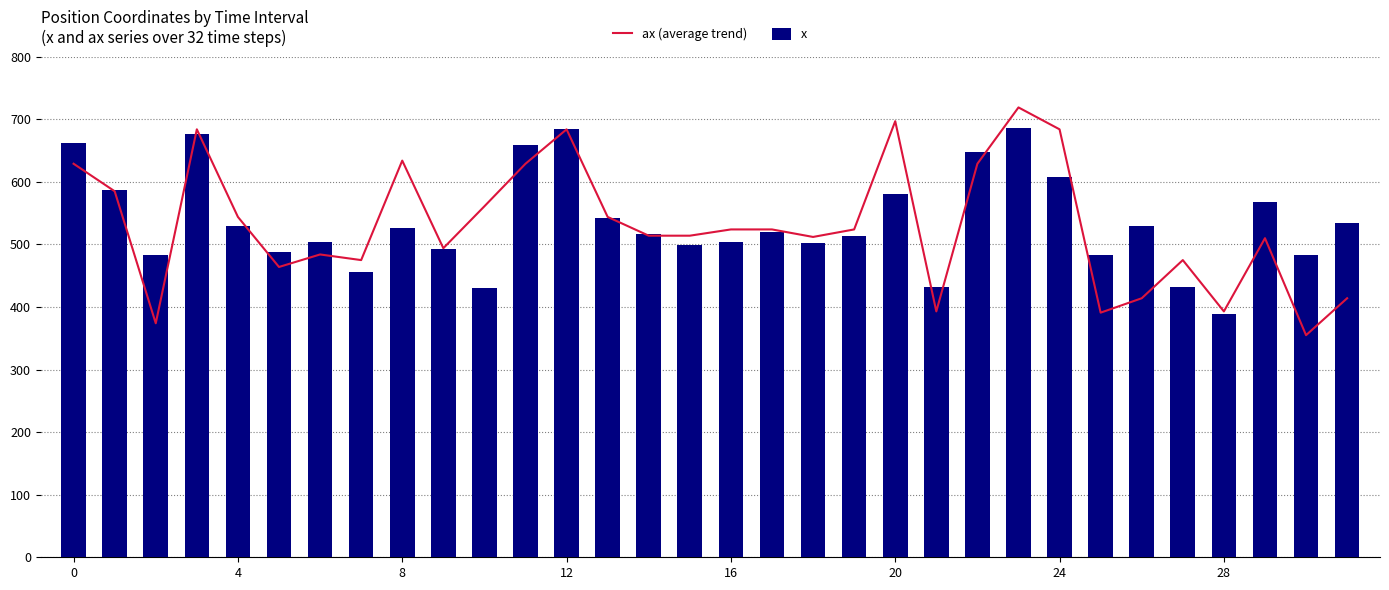

True or false: ax (average trend) has a value of 676.6 at 21.

False